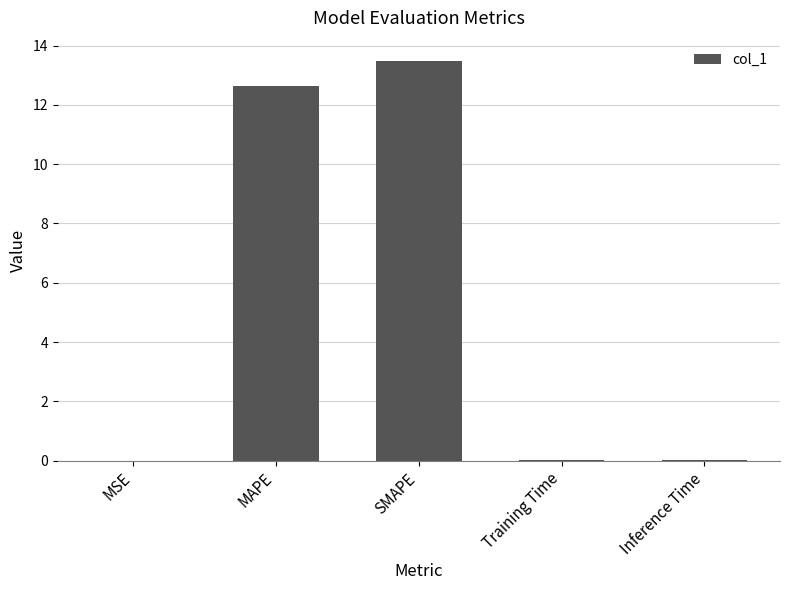

Is it true that the value at MSE is 0.0?

True